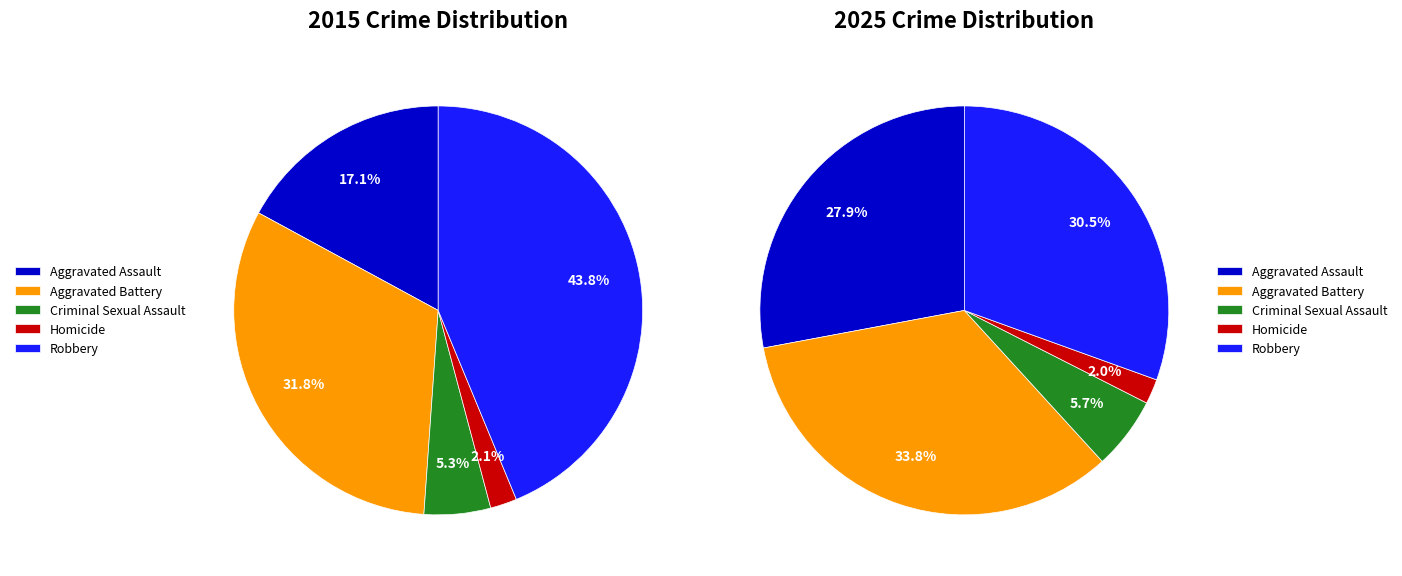

Is it true that 3 is 2% of the pie?

True